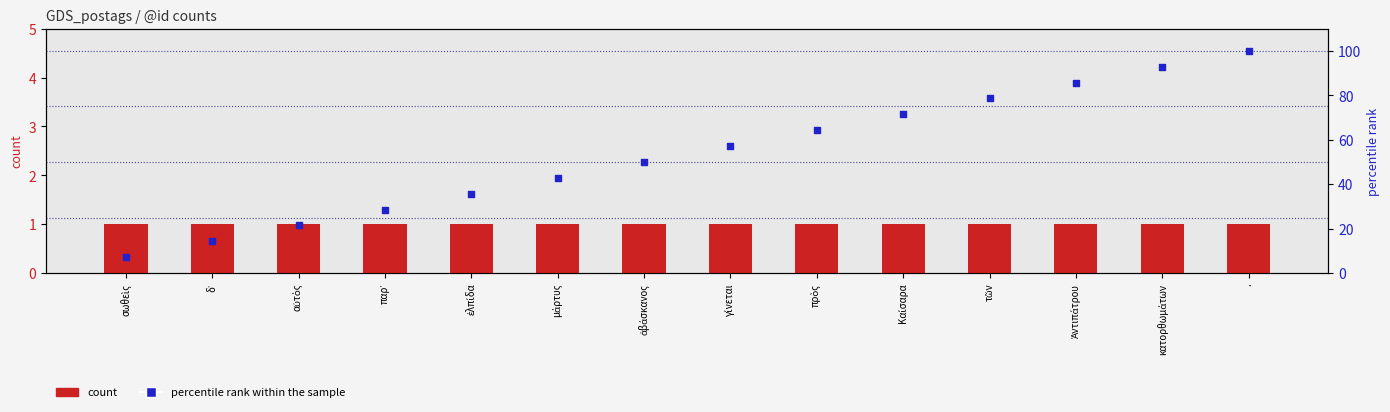

At which category is the sum across all series the highest?

.